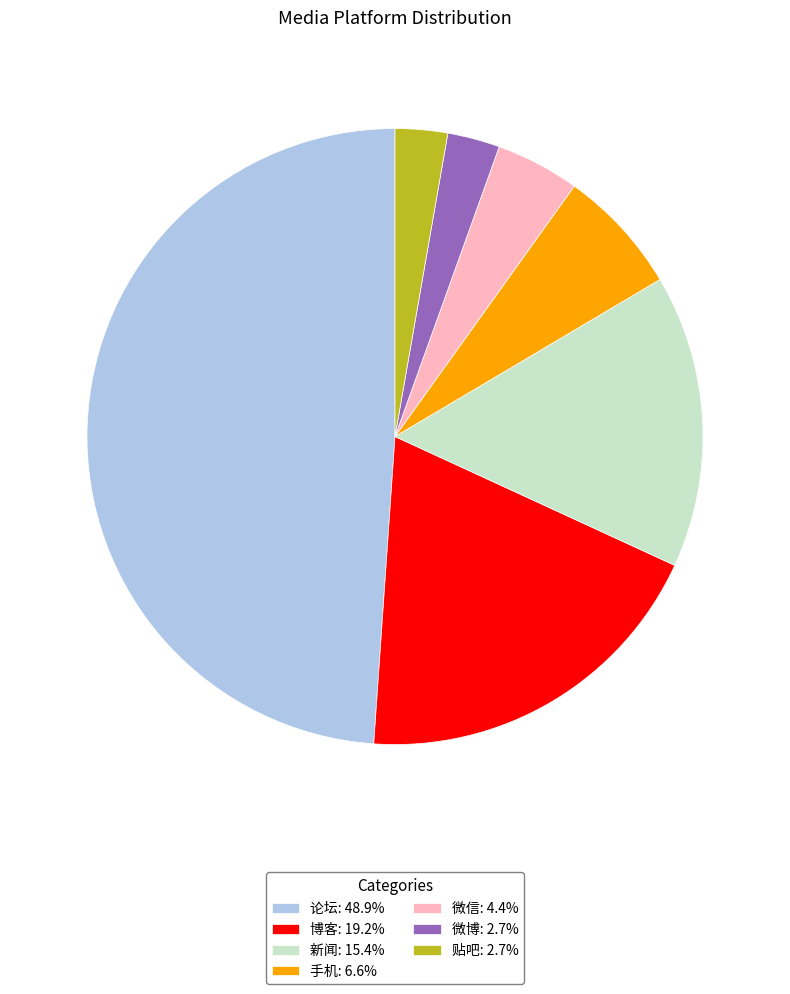

Combined, do 论坛: 48.9% and 贴吧: 2.7% account for over 50%?

Yes